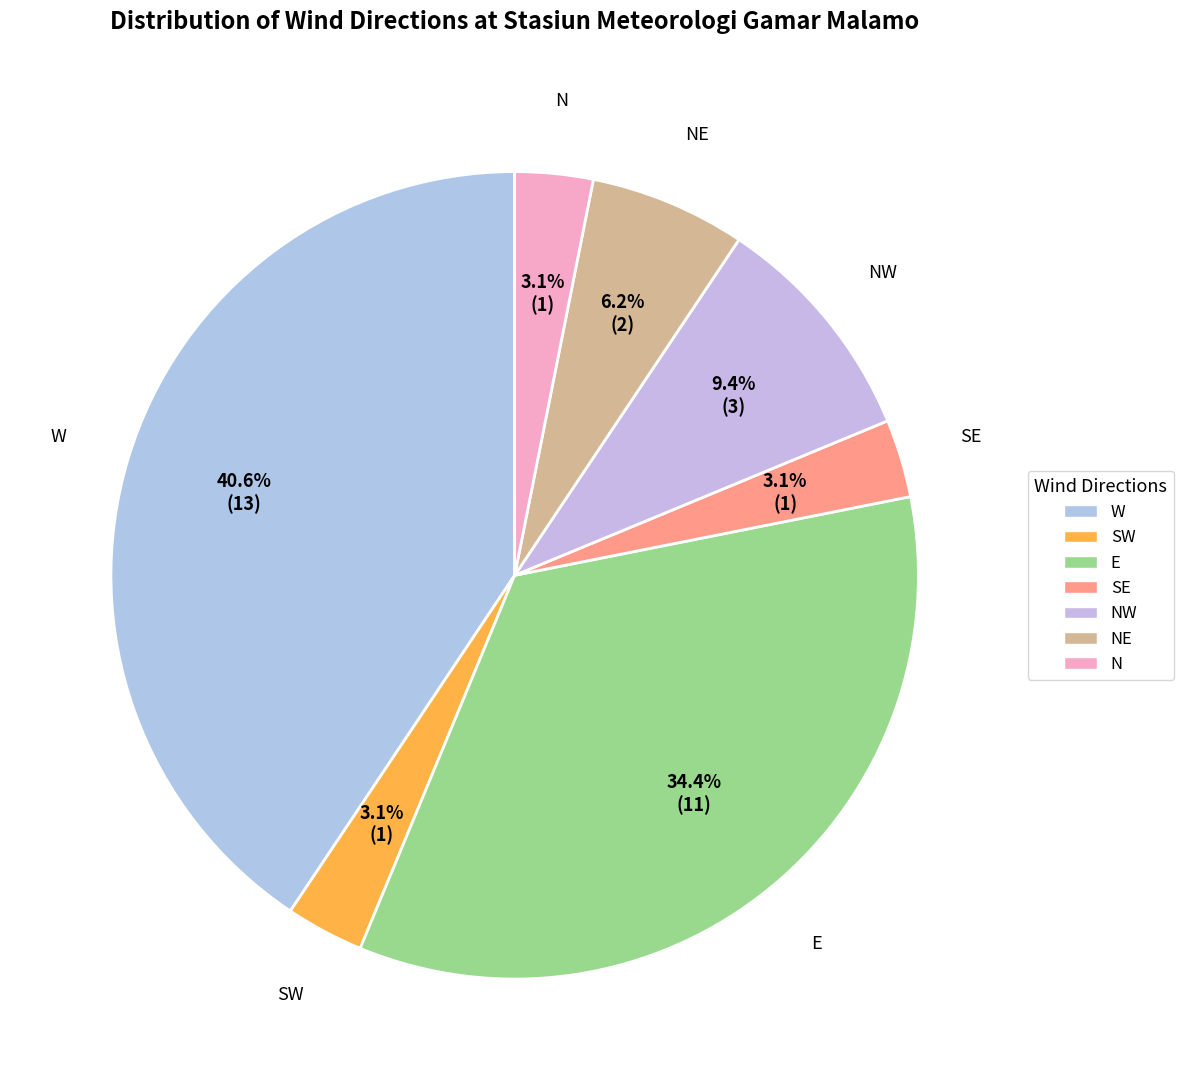

Is there any slice that represents more than half of the pie?

No